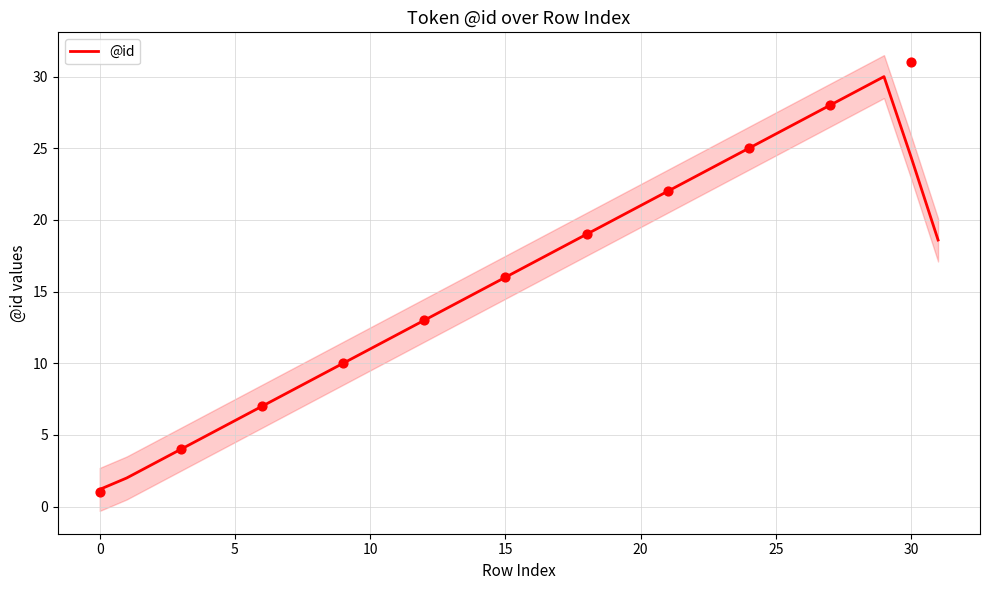

The value of @id at 5 is 6.0. True or false?

True